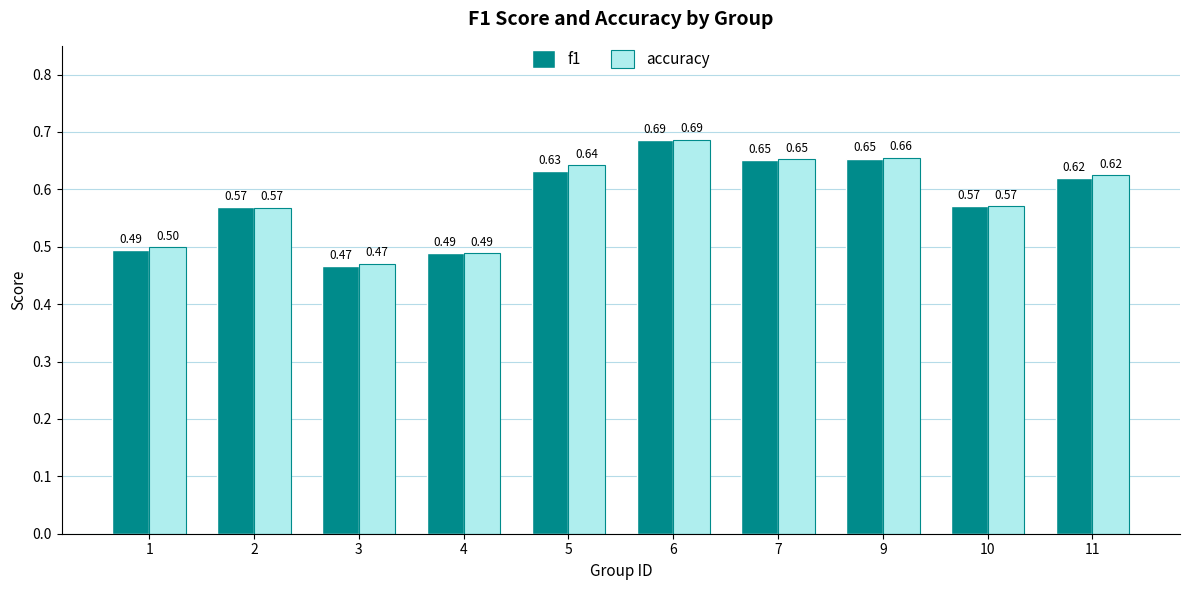

How many bars are there in each group?

2